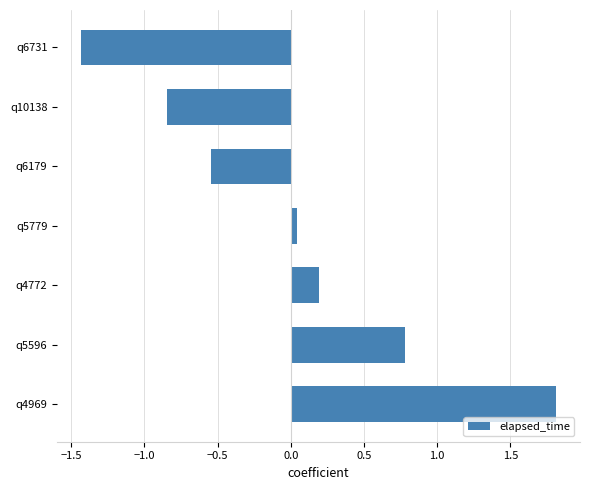

Does the chart contain any negative values?

Yes